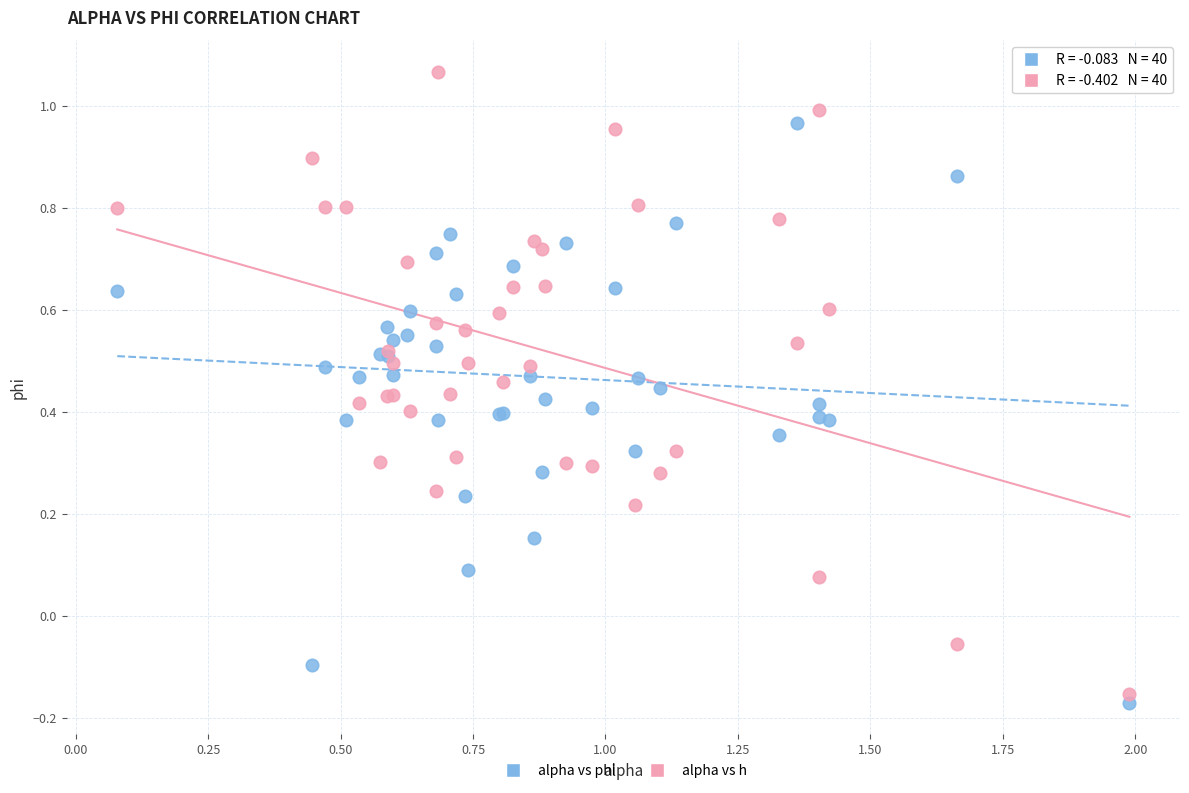

What is the X range (max minus min) for the scatter plot?

1.9